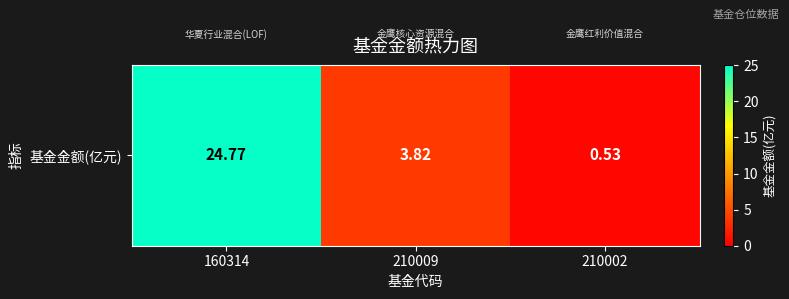

What is the greatest value displayed?

24.8